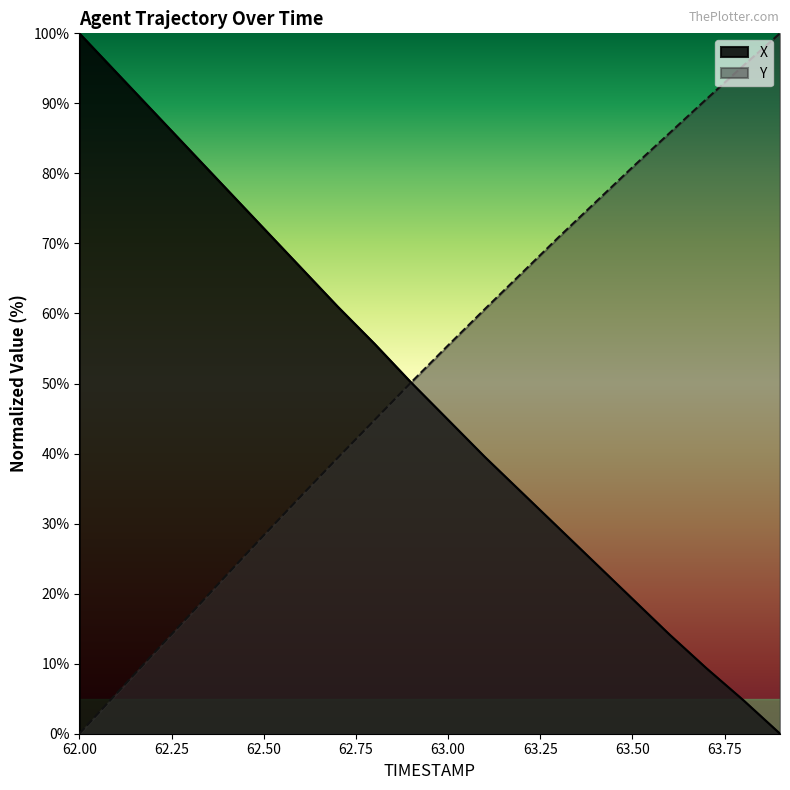

List the series in order of their overall mean, highest first.

Y, X